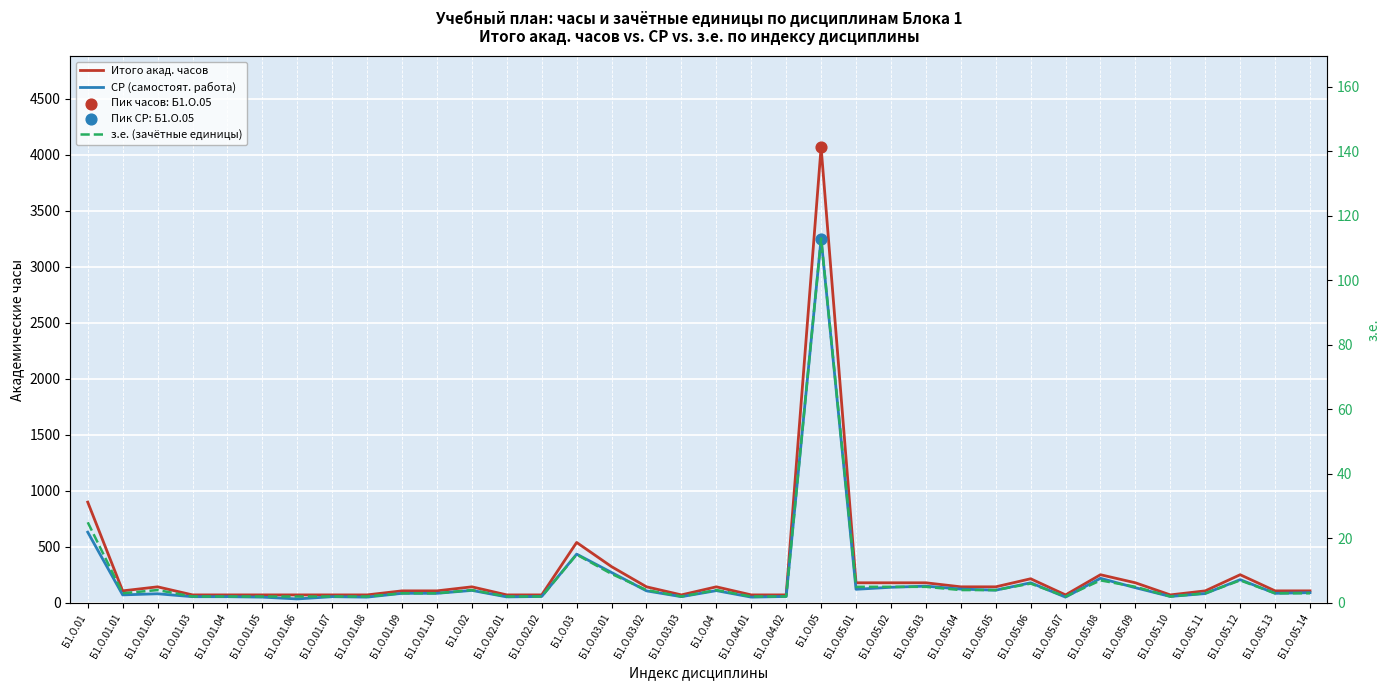

At how many categories does at least one series exceed 118?

17